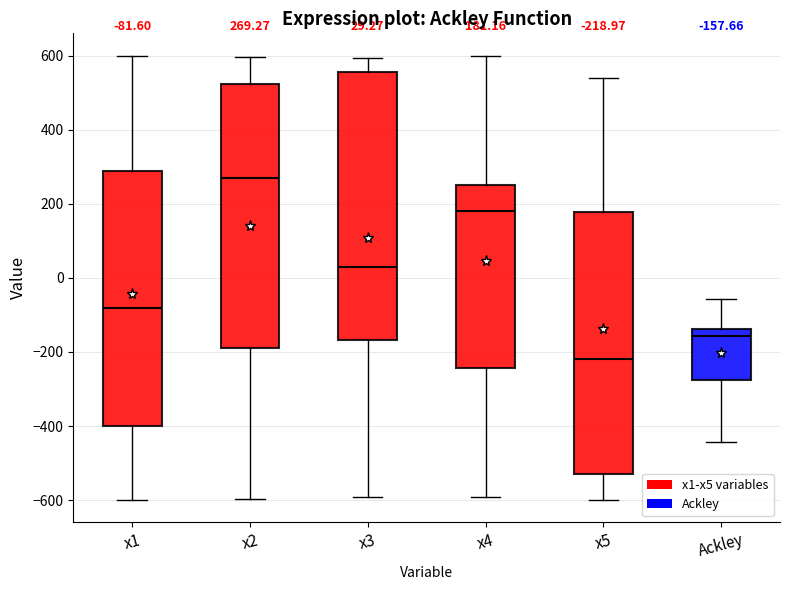

Which box has the highest median line?

x2